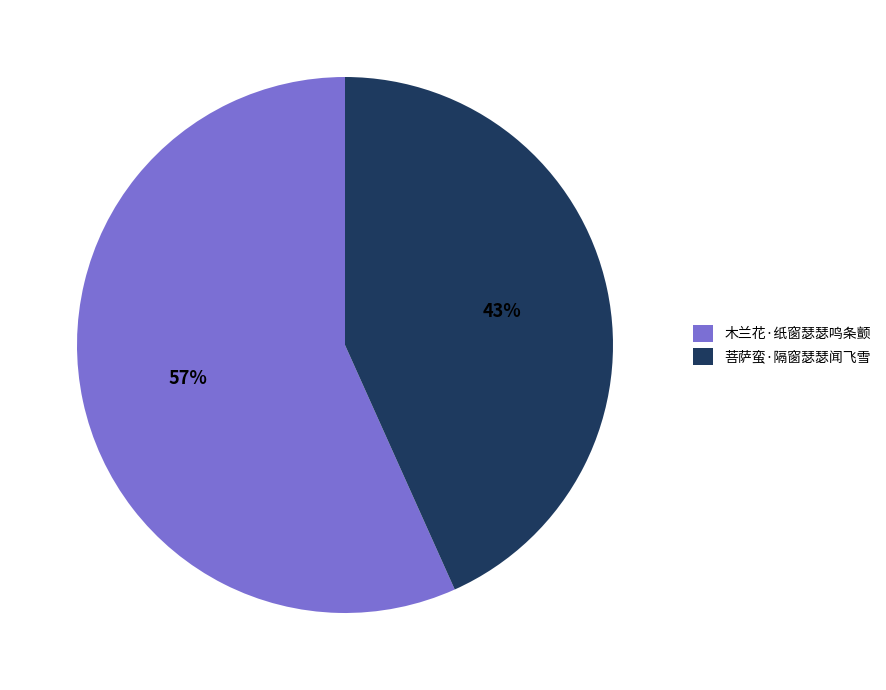

What percentage is the 菩萨蛮·隔窗瑟瑟闻飞雪 slice, to the nearest percent?

43%